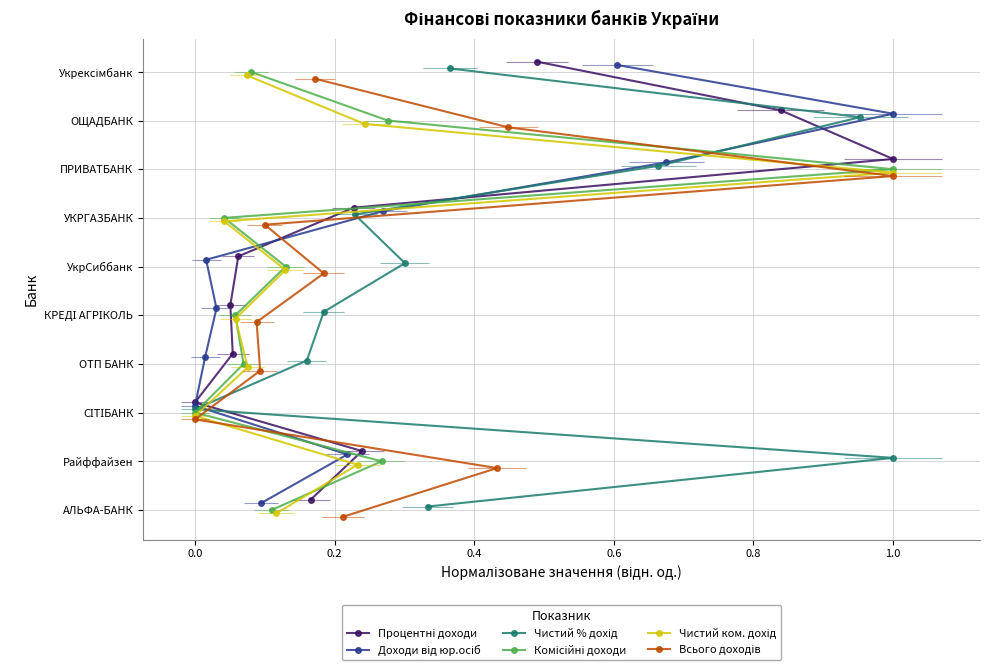

How many lines are shown in the chart?

6